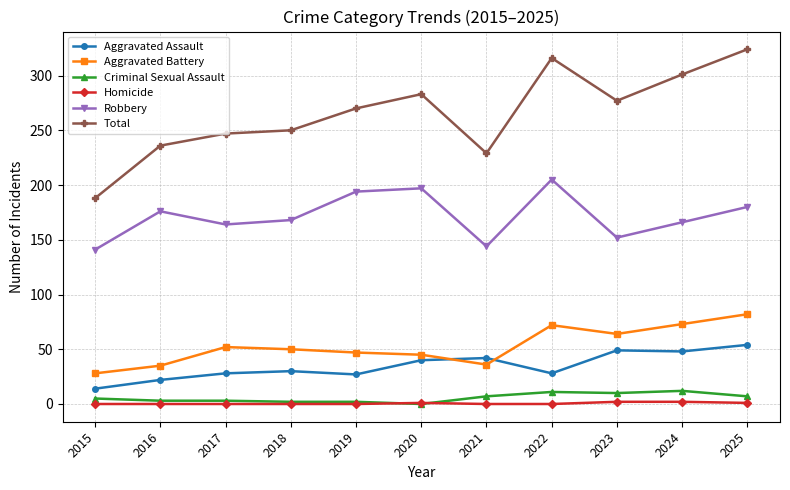

List the series in order of their peak value, highest first.

Total, Robbery, Aggravated Battery, Aggravated Assault, Criminal Sexual Assault, Homicide